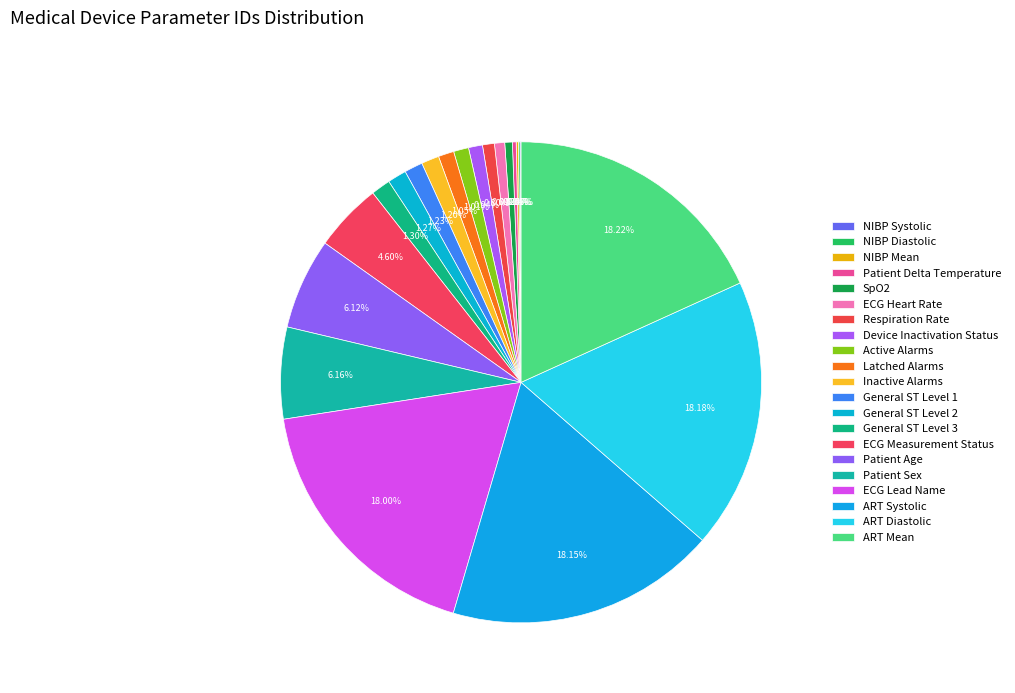

What is the change in value from Latched Alarms to Patient Sex?

+141